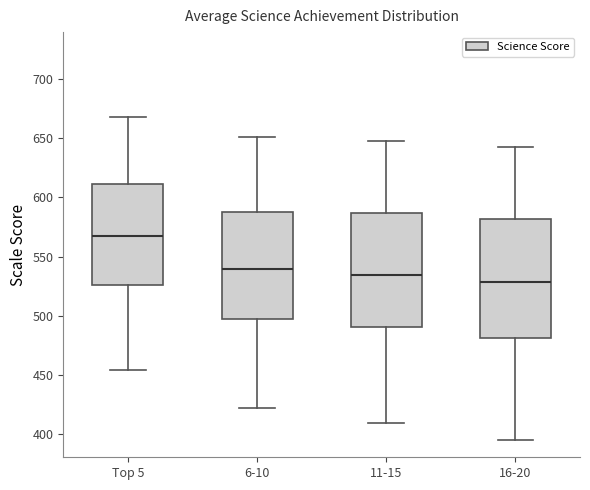

Reading left to right, read every box against the y-axis: the position of its median line, the range the box covers, and the ends of its whiskers. The values are not printed on the chart, so give them approximately, as read against the axis.

Top 5: median 565, box 525 to 610, whiskers 455 to 670
6-10: median 540, box 495 to 590, whiskers 420 to 650
11-15: median 535, box 490 to 585, whiskers 410 to 650
16-20: median 530, box 480 to 580, whiskers 395 to 645